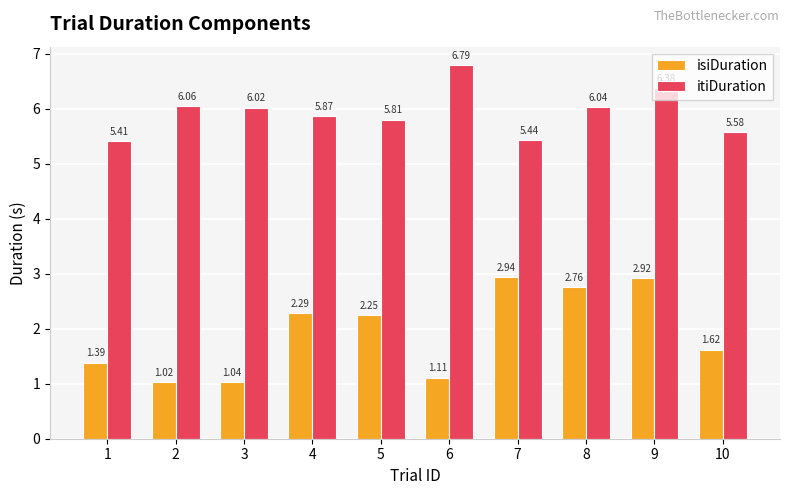

Which series changed the most between 3 and 5?

isiDuration